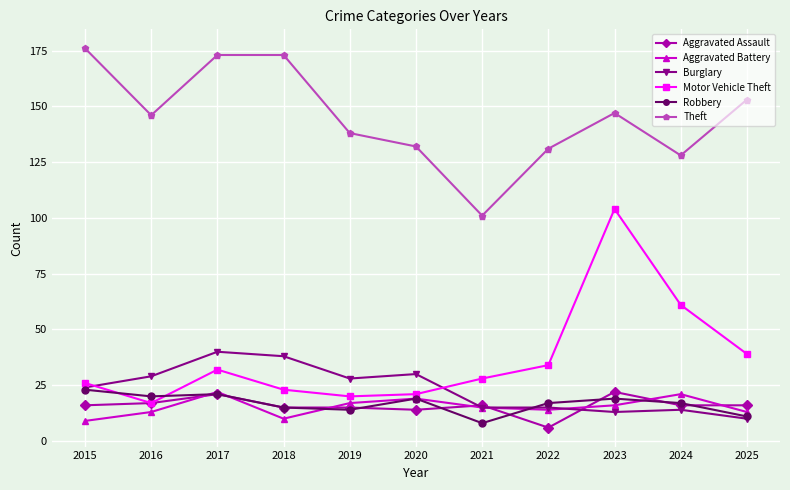

Reading left to right, what are all the values shown in this chart?

Aggravated Assault: 16	17	21	15	15	14	16	6	22	16	16
Aggravated Battery: 9	13	22	10	17	19	15	14	16	21	13
Burglary: 24	29	40	38	28	30	15	15	13	14	10
Motor Vehicle Theft: 26	17	32	23	20	21	28	34	104	61	39
Robbery: 23	20	21	15	14	19	8	17	19	17	11
Theft: 176	146	173	173	138	132	101	131	147	128	153